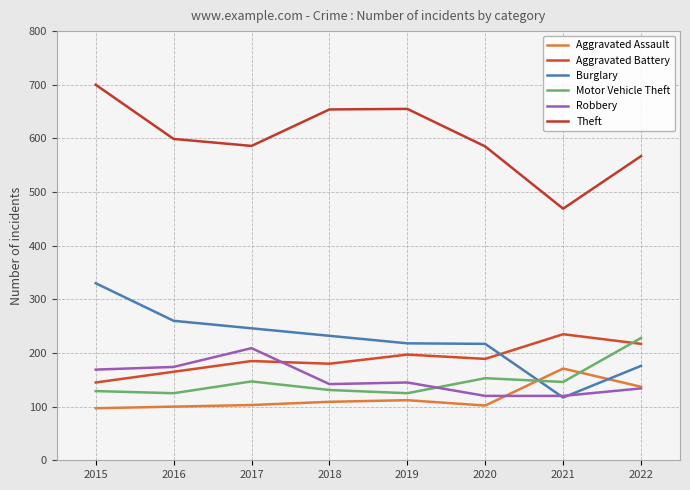

What is the maximum value shown in the chart?

700